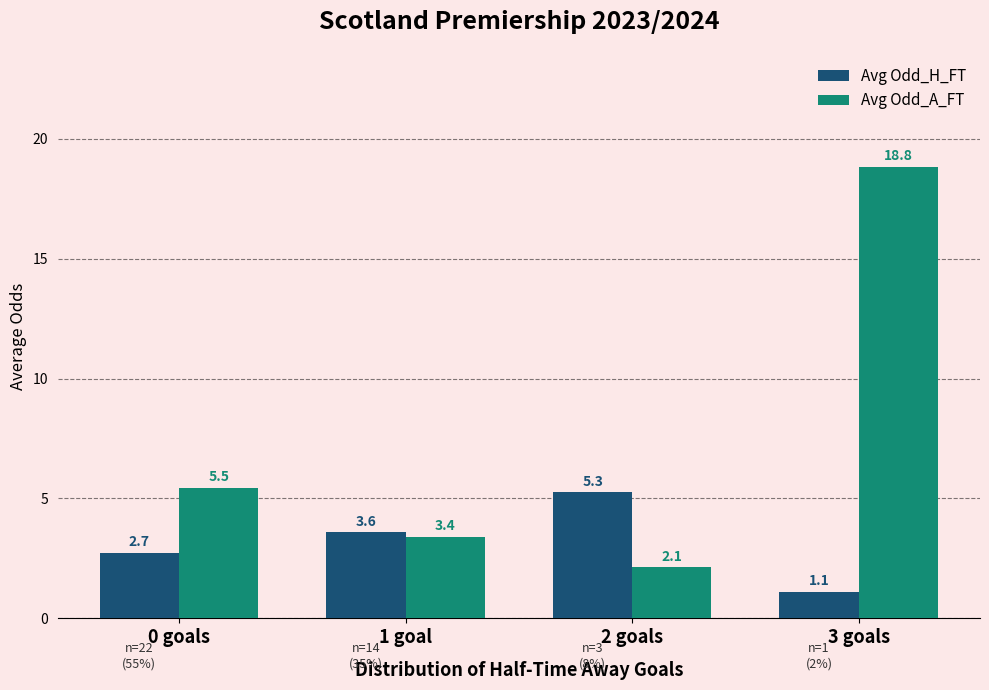

What is the difference between the maximum and minimum values in the Avg Odd_H_FT series?

4.2